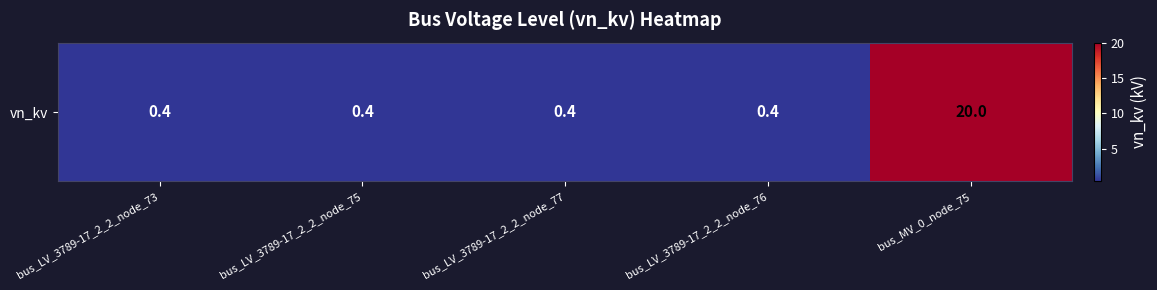

What is the maximum value shown in the chart?

20.0